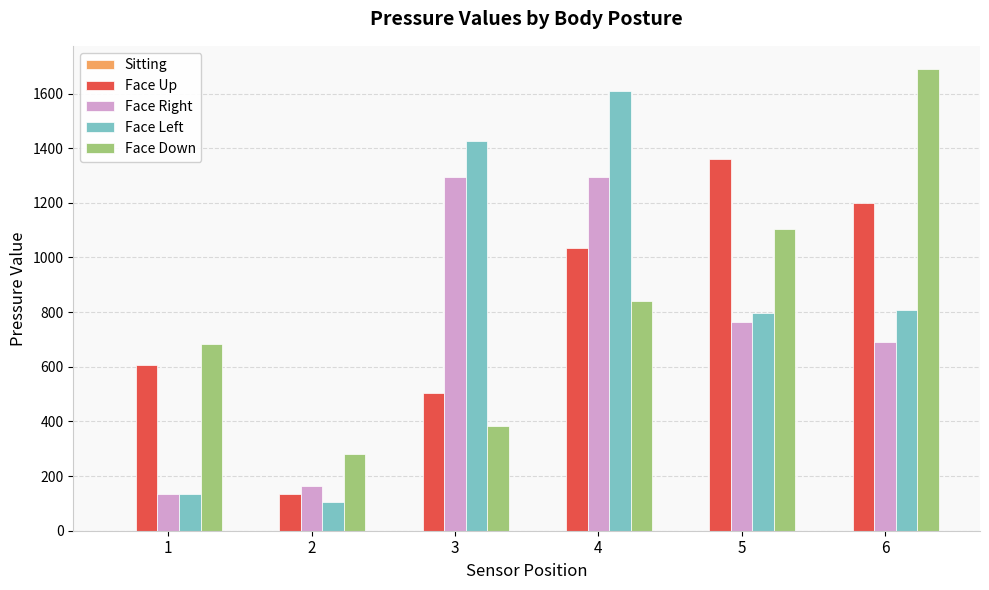

At which category is the sum across all series the highest?

4